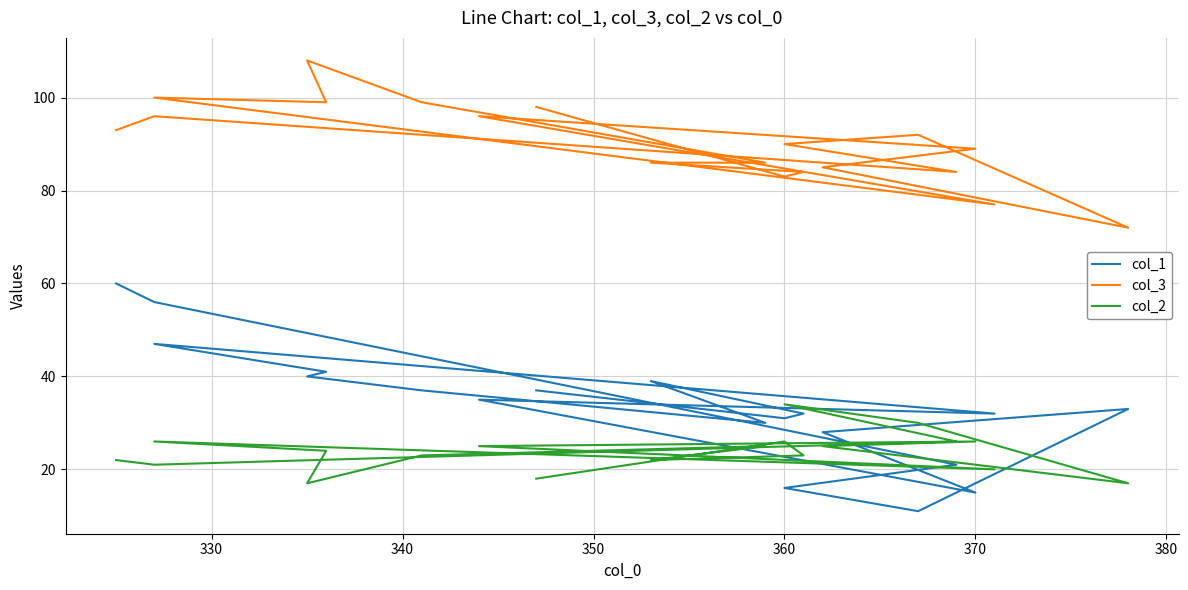

Is this an area chart (filled region under the line)?

No